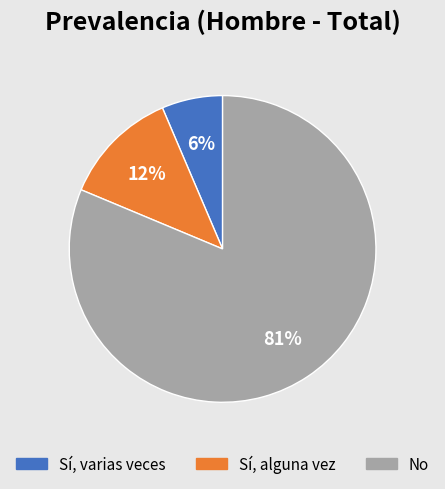

To the nearest percent, what is the combined percentage of No and Sí, varias veces?

88%